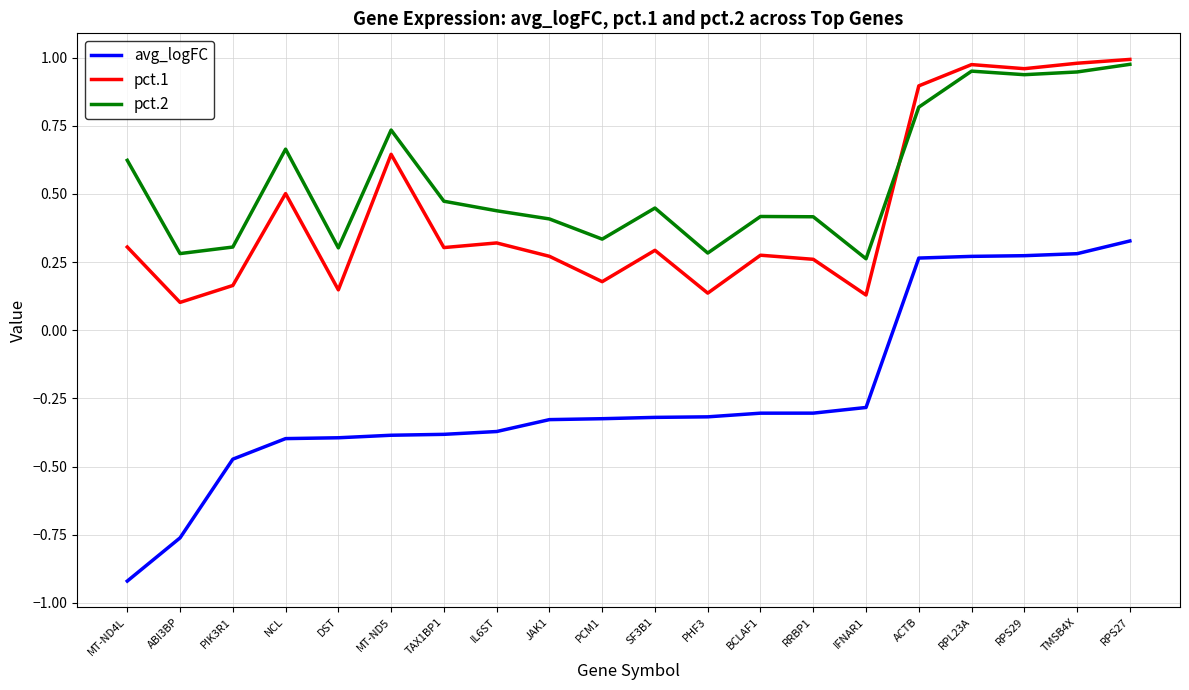

What position from the left is BCLAF1?

13